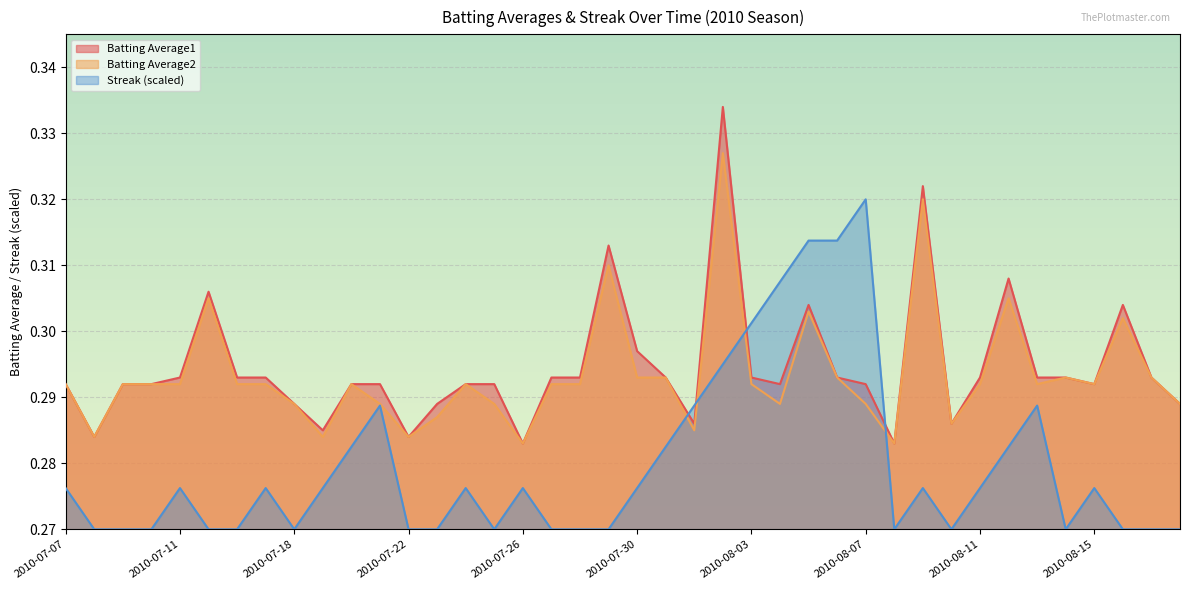

Rank the series at 2010-07-11 from highest to lowest value.

Batting Average1, Batting Average2, Streak (scaled)